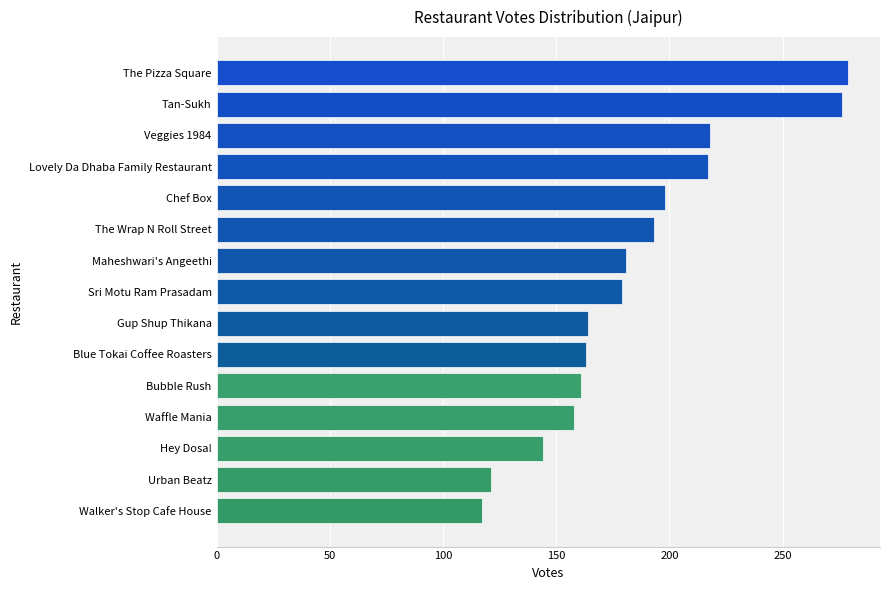

Which has a higher value, Sri Motu Ram Prasadam or Walker's Stop Cafe House?

Sri Motu Ram Prasadam